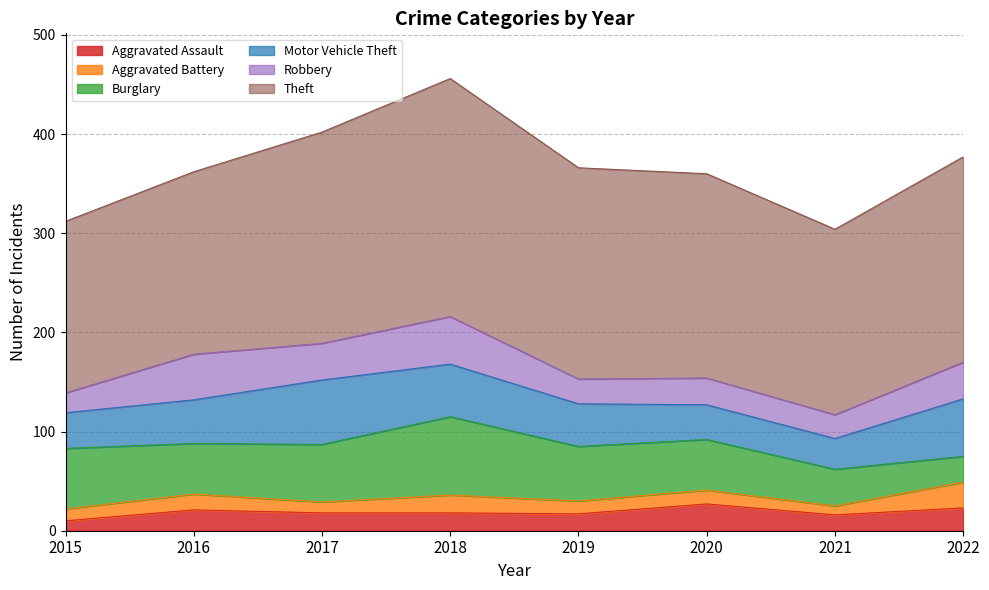

Which series changed the most between 2015 and 2022?

Burglary